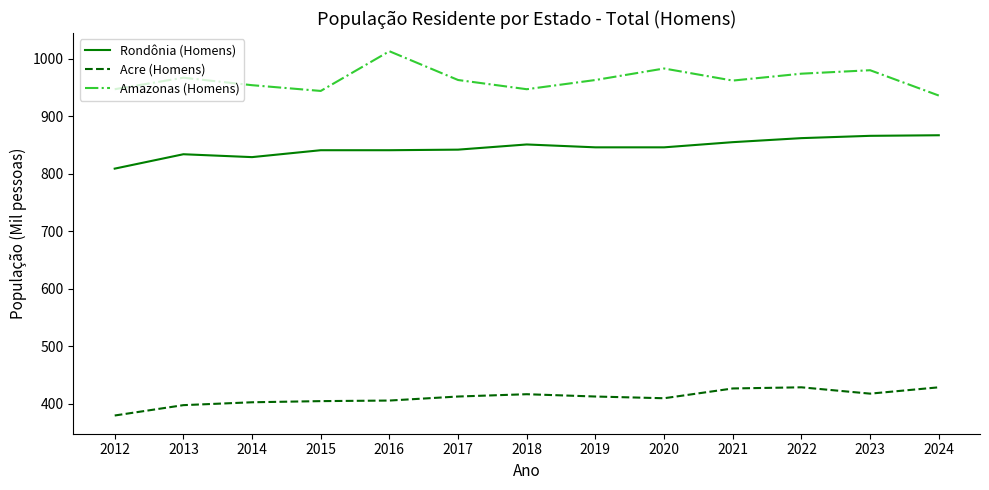

Where is the first local minimum for Amazonas (Homens)?

2015